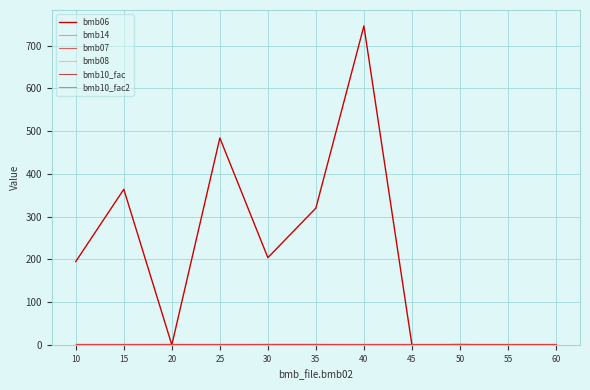

How many lines are shown in the chart?

6